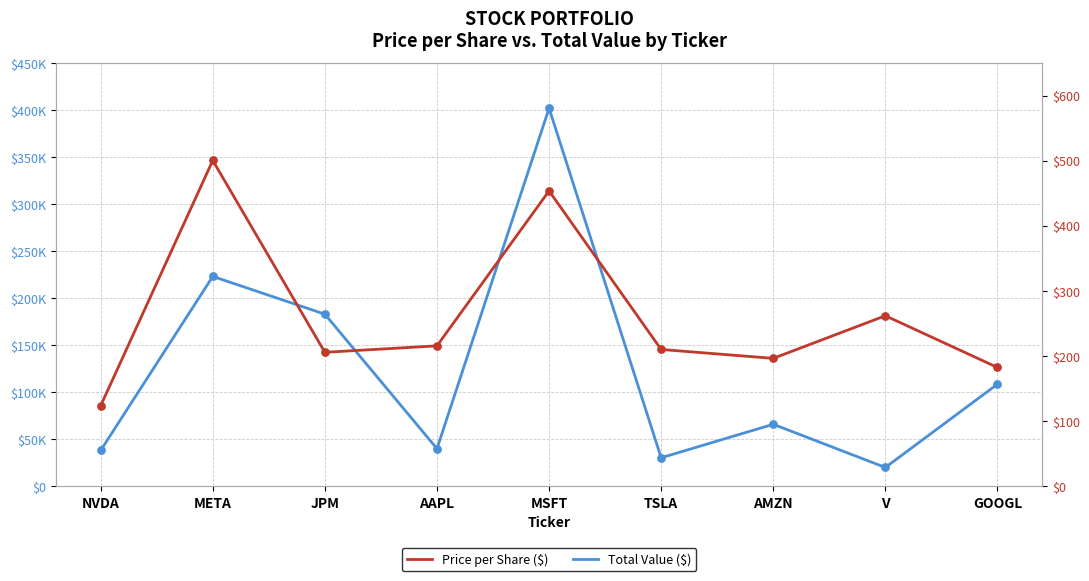

What are all the series names shown in the legend?

Total Value ($), Price per Share ($)